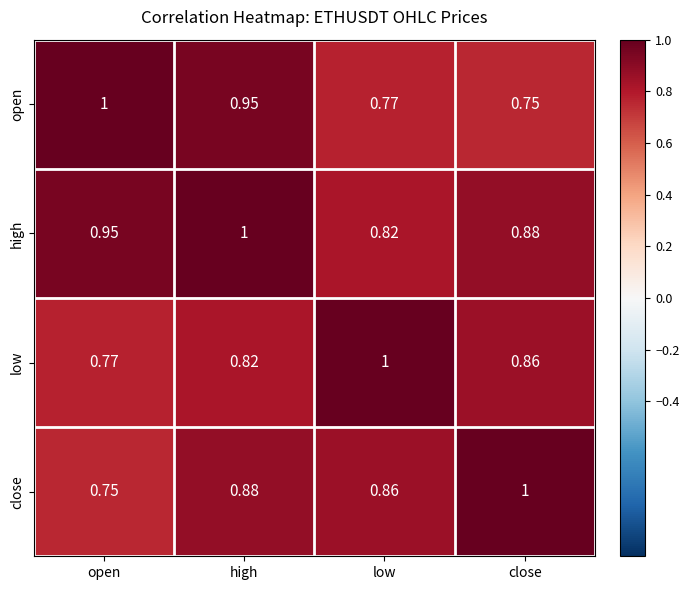

Where is low nearest to the value 0?

open